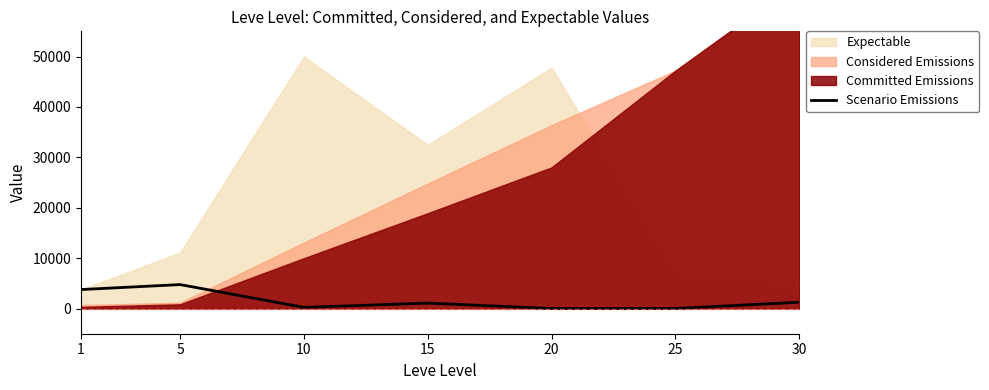

What is the difference between the values at 15 and 25?

1075